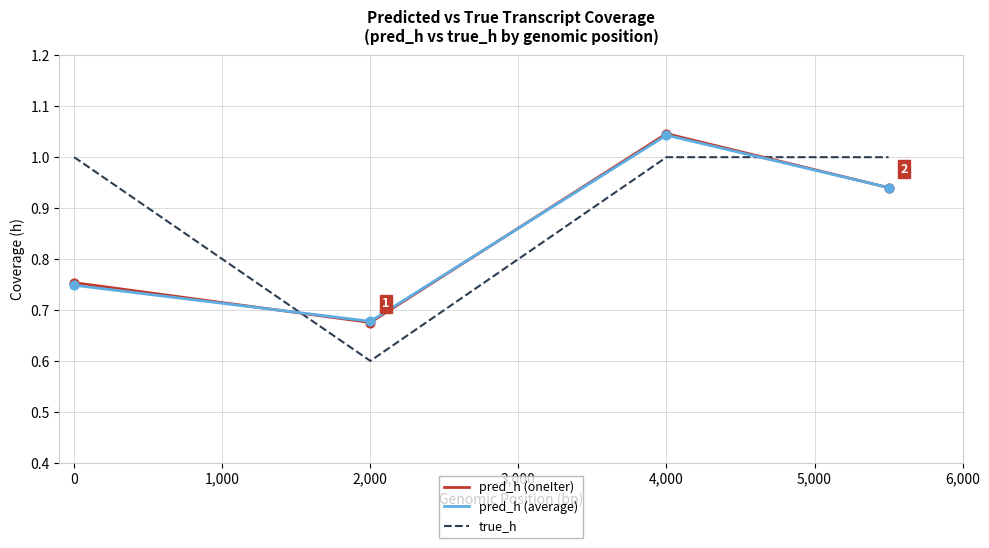

What is the smallest value displayed?

0.6